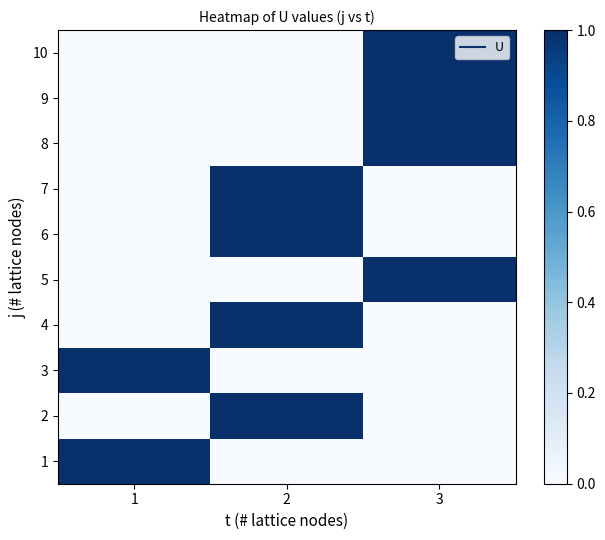

Between 1 and 2, which is larger?

1